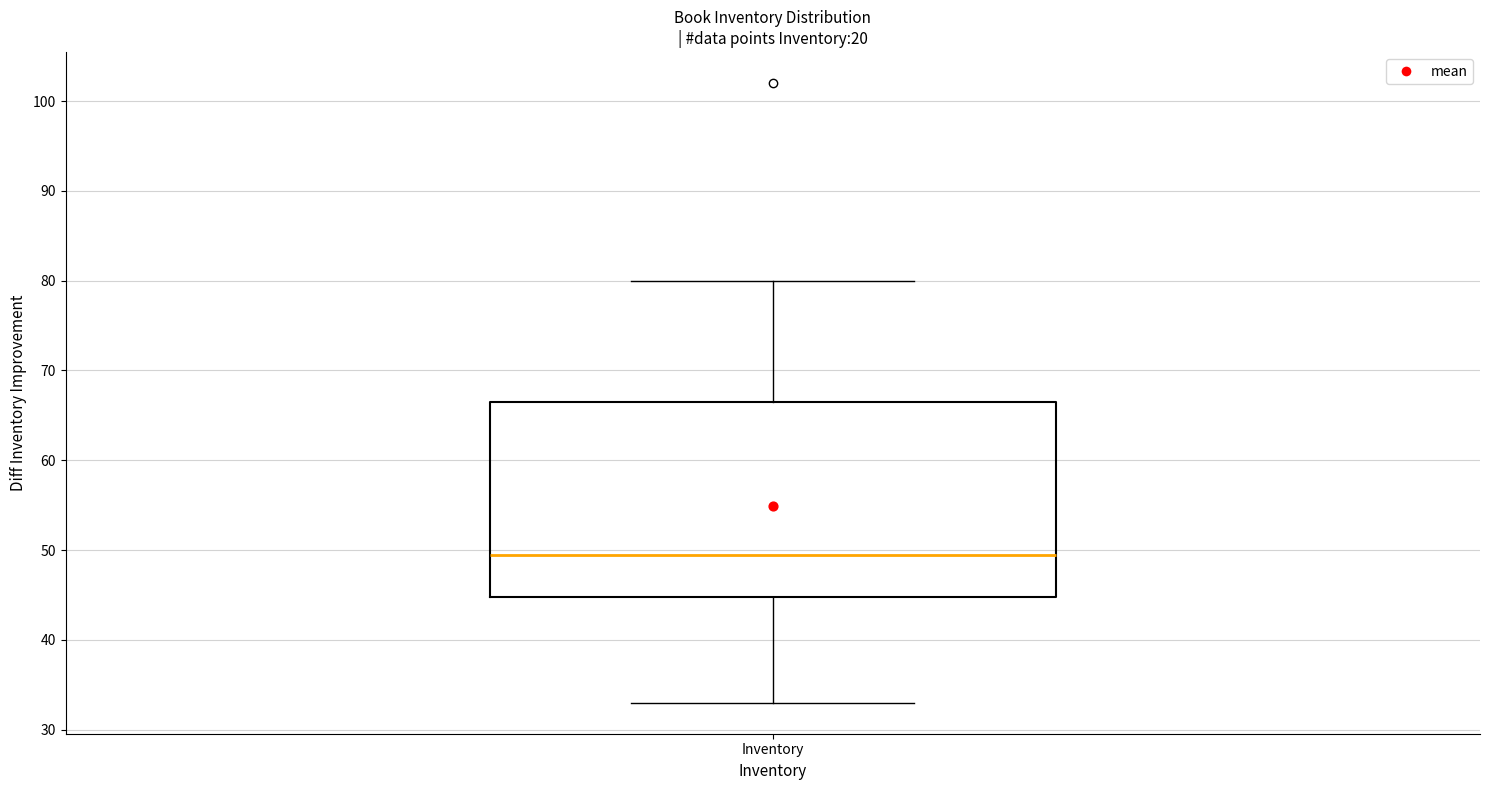

Read this box plot against the y-axis: the position of the median line, the range covered by the box, and the ends of both whiskers. The values are not printed on the chart, so give them approximately, as read against the axis.

median 50, box 45 to 67, whiskers 33 to 80